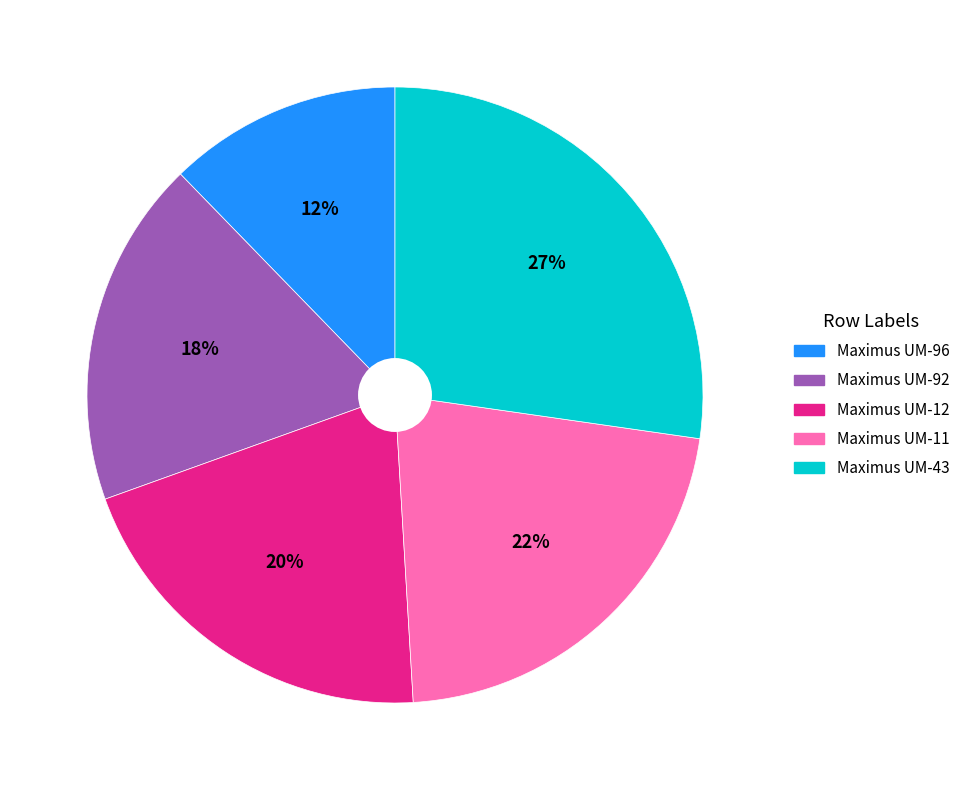

Is it true that Maximus UM-43 is 33% of the pie?

False